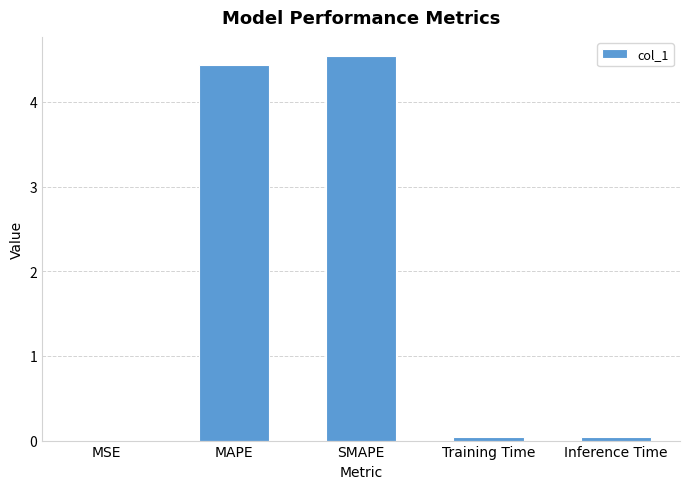

What is the maximum value shown in the chart?

4.5